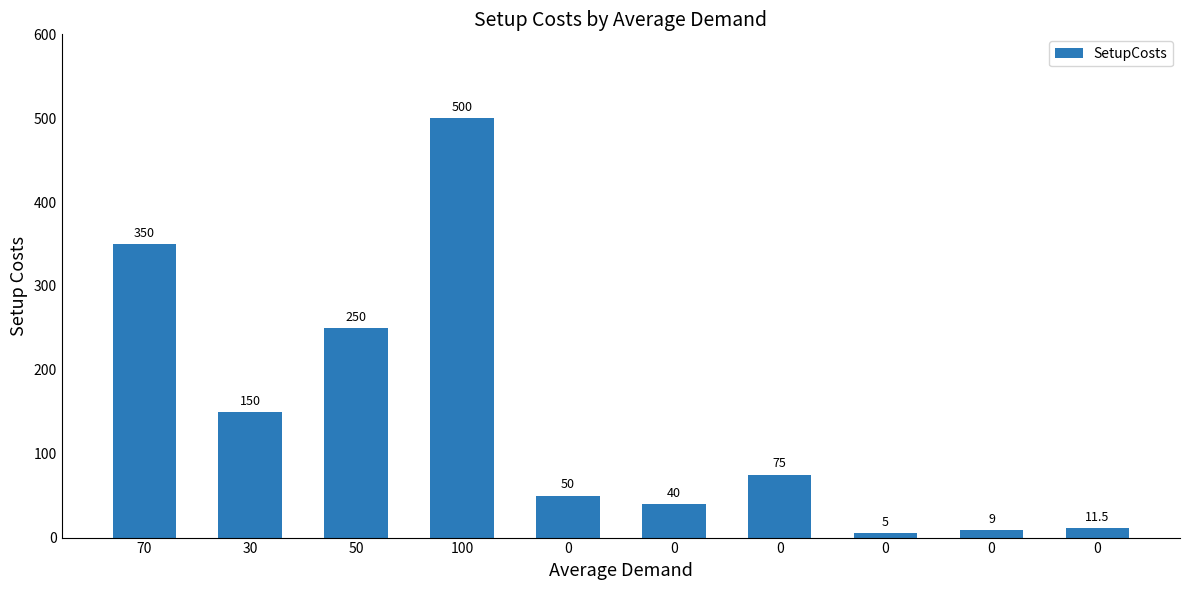

What is the change in value from 50 to 0?

-245.0